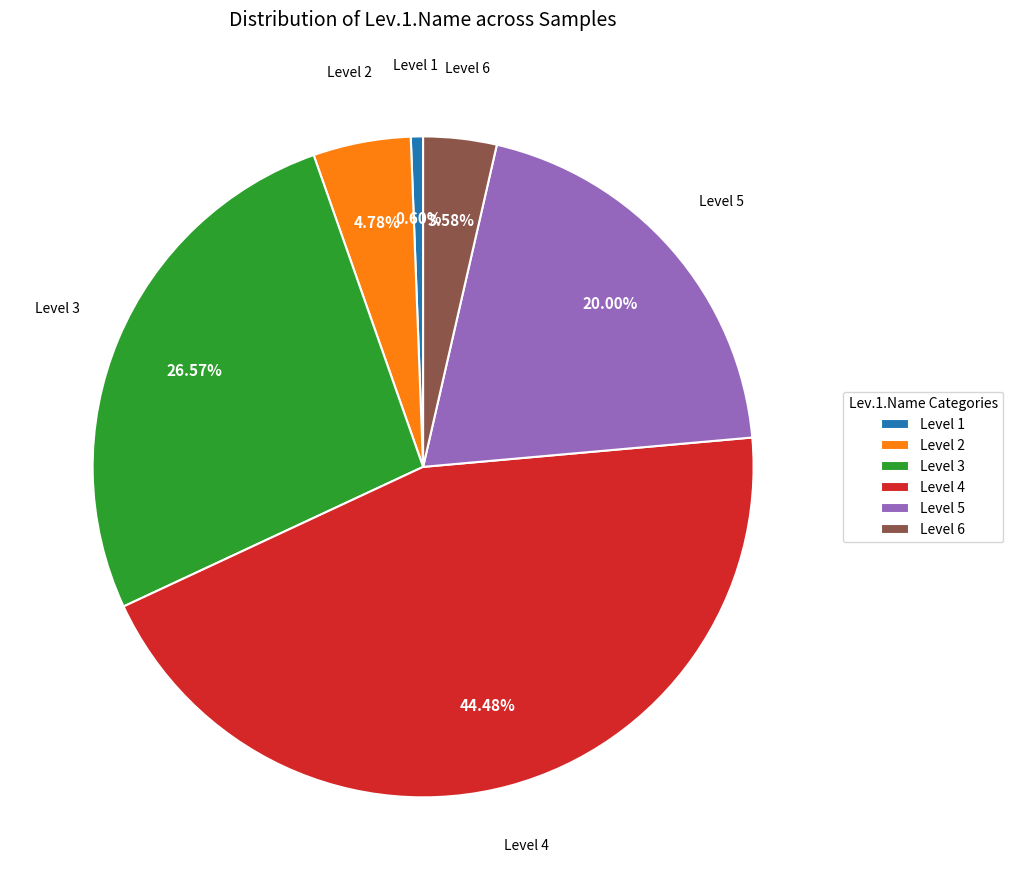

Count the number of slices in the pie.

6